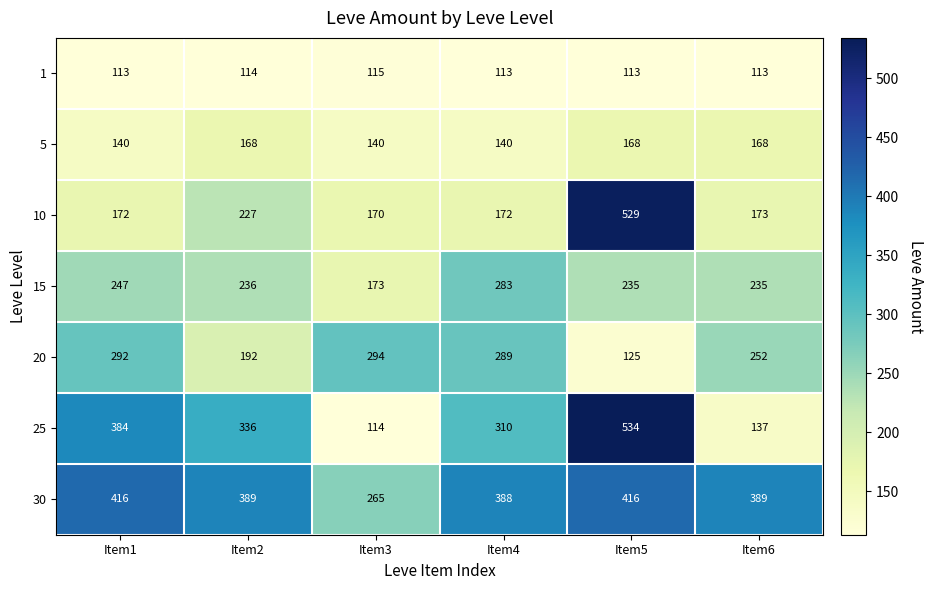

What is the total value across all series at Item6?

1467